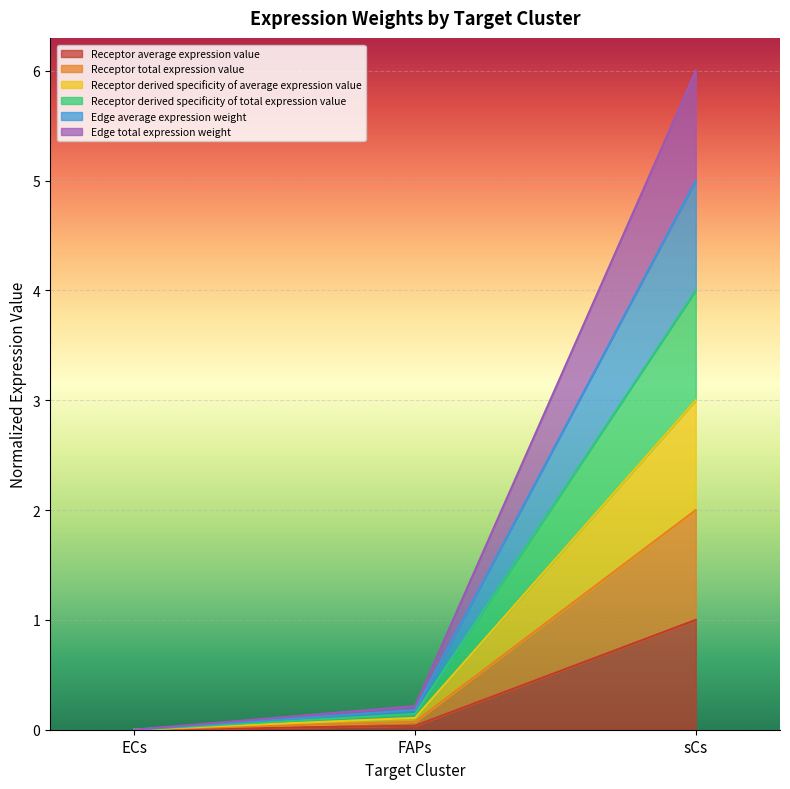

Does the chart display data point markers on the line(s)?

No